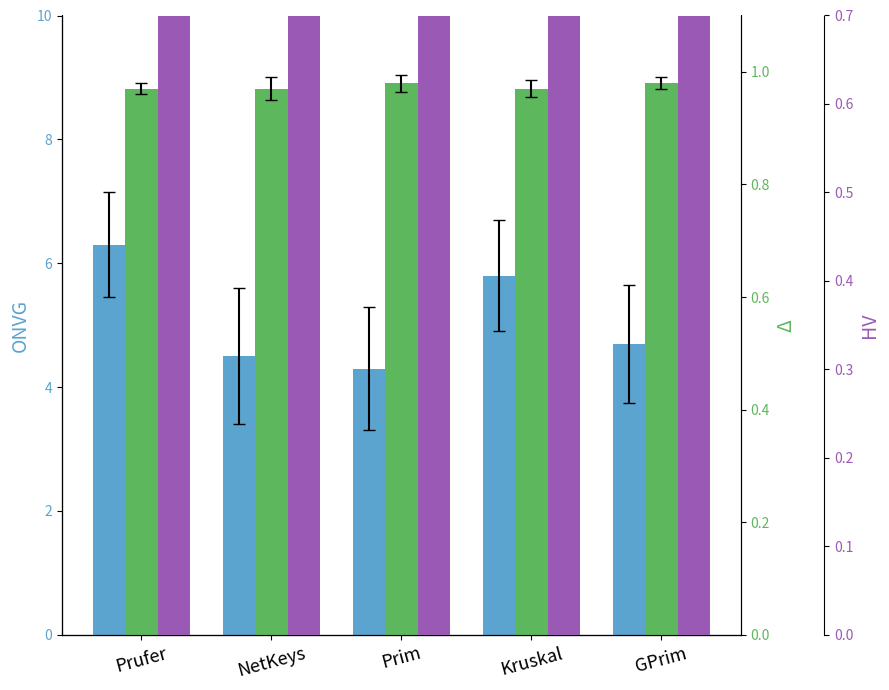

What is the difference between the highest and lowest values at Prim?

3.4